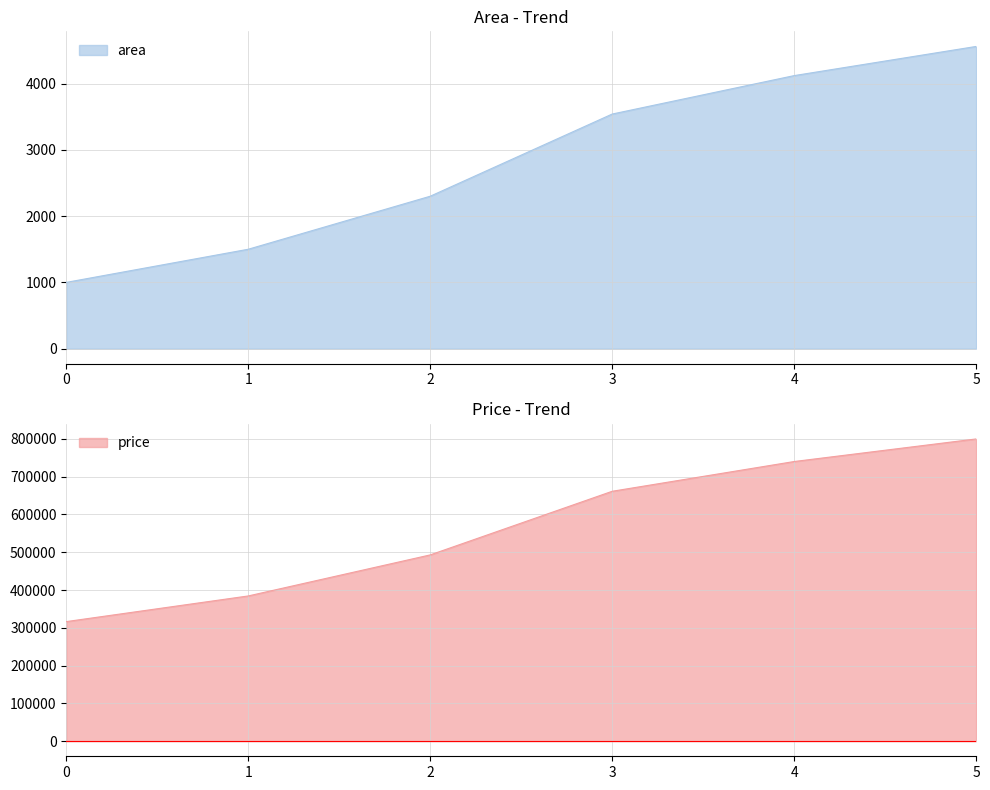

The value of area at 0 is 499.2. True or false?

False